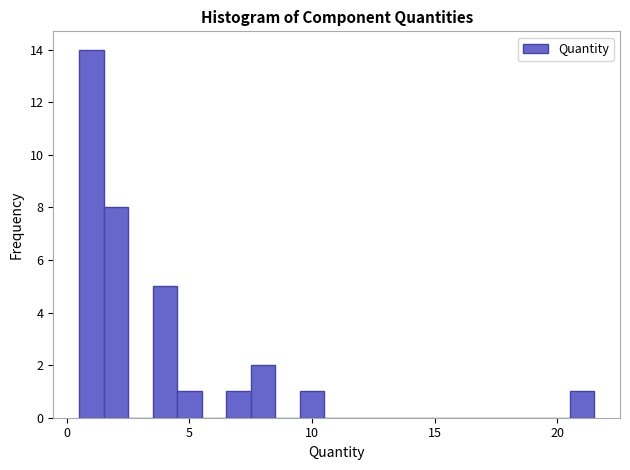

Read against the x-axis, roughly where is the centre of the tallest bar?

1.0